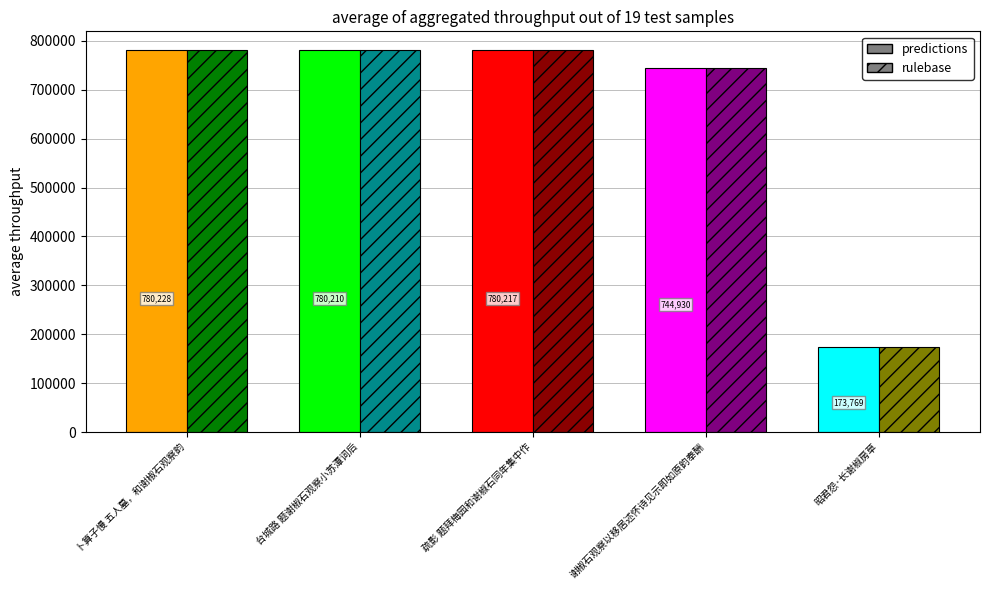

Reading left to right, what are all the values shown in this chart?

predictions: 卜算子慢 五人墓，和谢椒石观察韵=780228	台城路 题谢椒石观察小苏潭词后=780210	疏影 题拜梅园和谢椒石同年集中作=780217	谢椒石观察以移居述怀诗见示即如原韵奉酬=744930	昭君怨·长谢椒房草=173769
rulebase: 卜算子慢 五人墓，和谢椒石观察韵=780228	台城路 题谢椒石观察小苏潭词后=780210	疏影 题拜梅园和谢椒石同年集中作=780217	谢椒石观察以移居述怀诗见示即如原韵奉酬=744930	昭君怨·长谢椒房草=173769